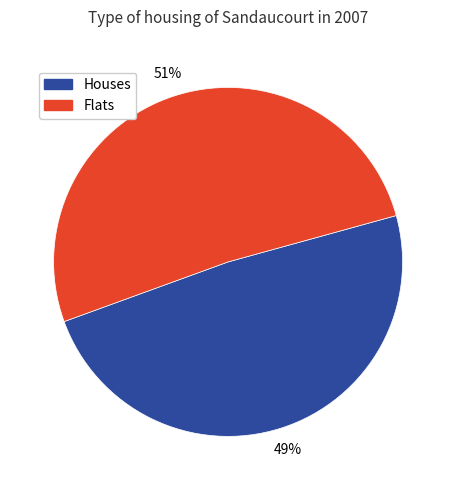

Count the number of slices in the pie.

2